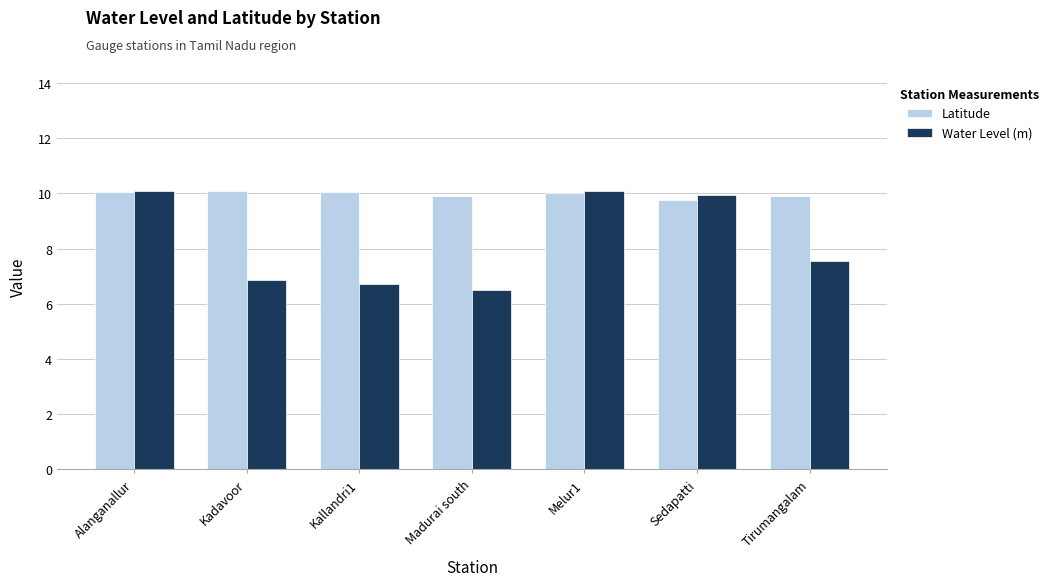

List the series in order of their overall mean, highest first.

Latitude, Water Level (m)